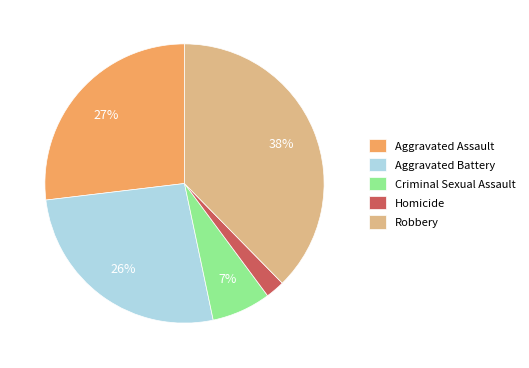

Do Criminal Sexual Assault and Homicide together represent more than half of the pie?

No